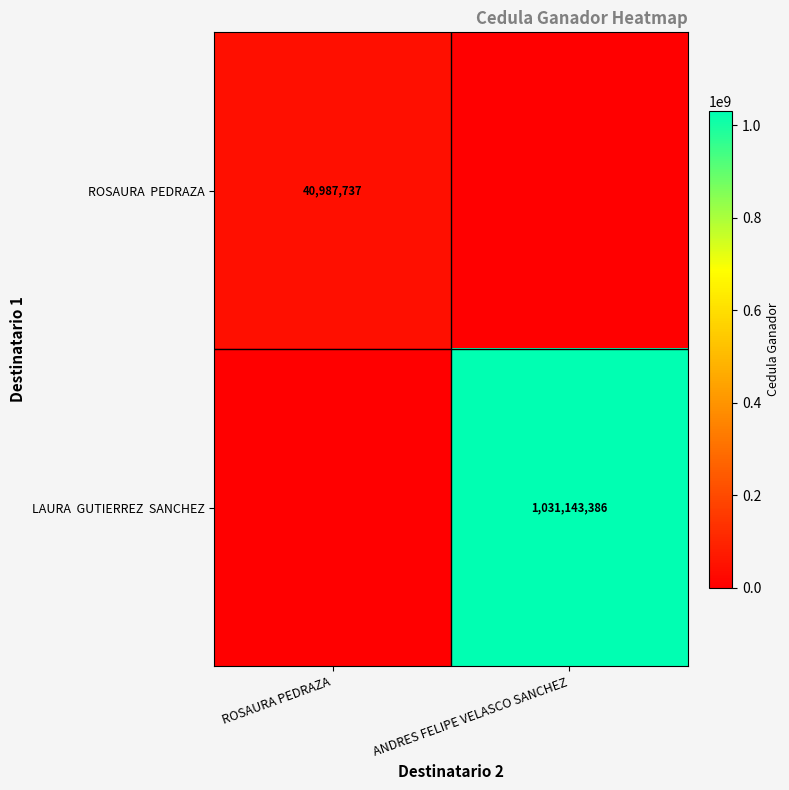

What is the difference between the ROSAURA PEDRAZA values at ROSAURA PEDRAZA and ANDRES FELIPE VELASCO SANCHEZ?

40987737